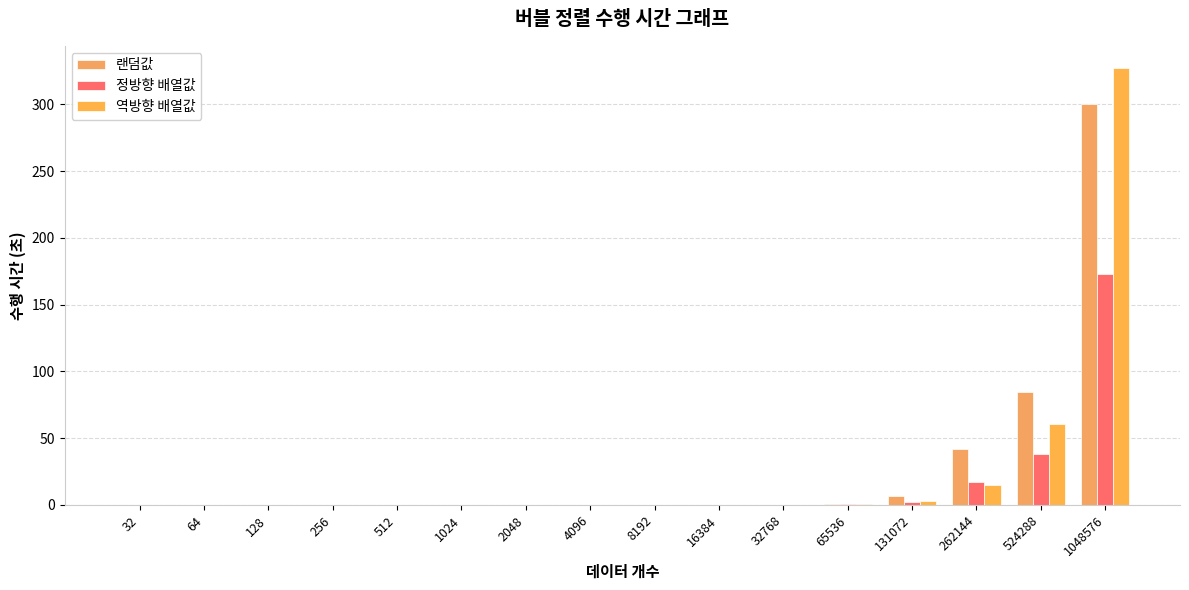

What is the difference between the maximum and minimum values in the 정방향 배열값 series?

172.9